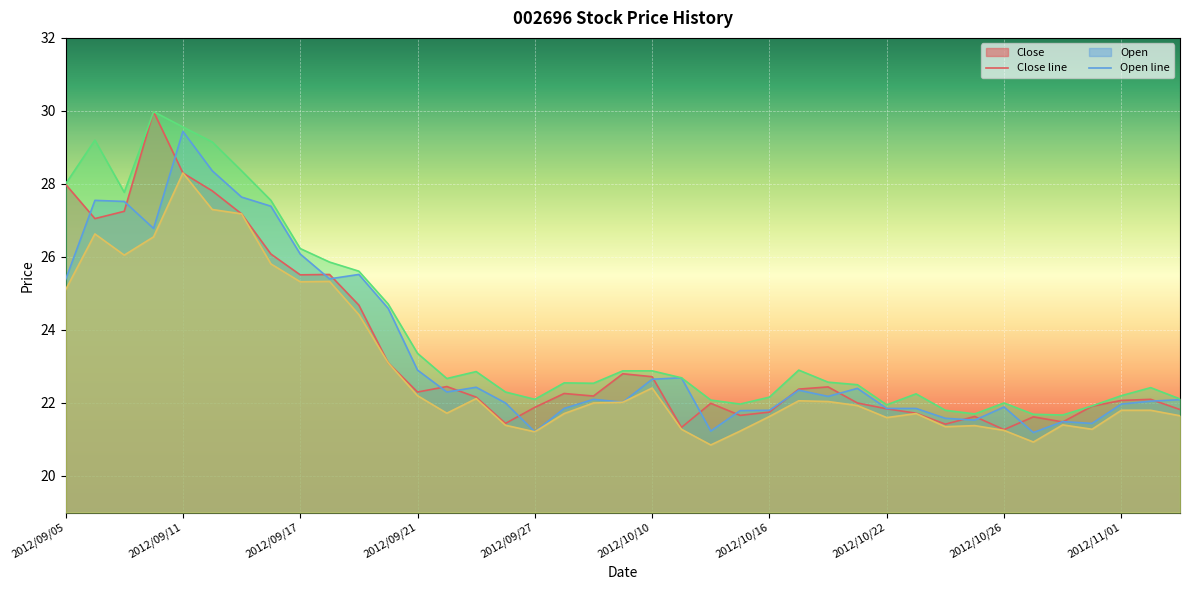

What value does the Open series have at 2012/09/24?

22.3